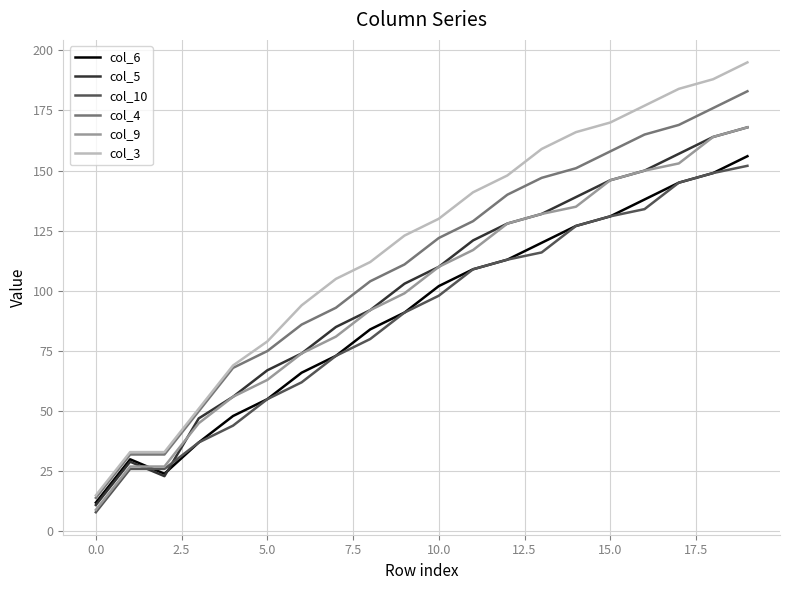

True or false: col_3 and col_10 cross at least once.

False